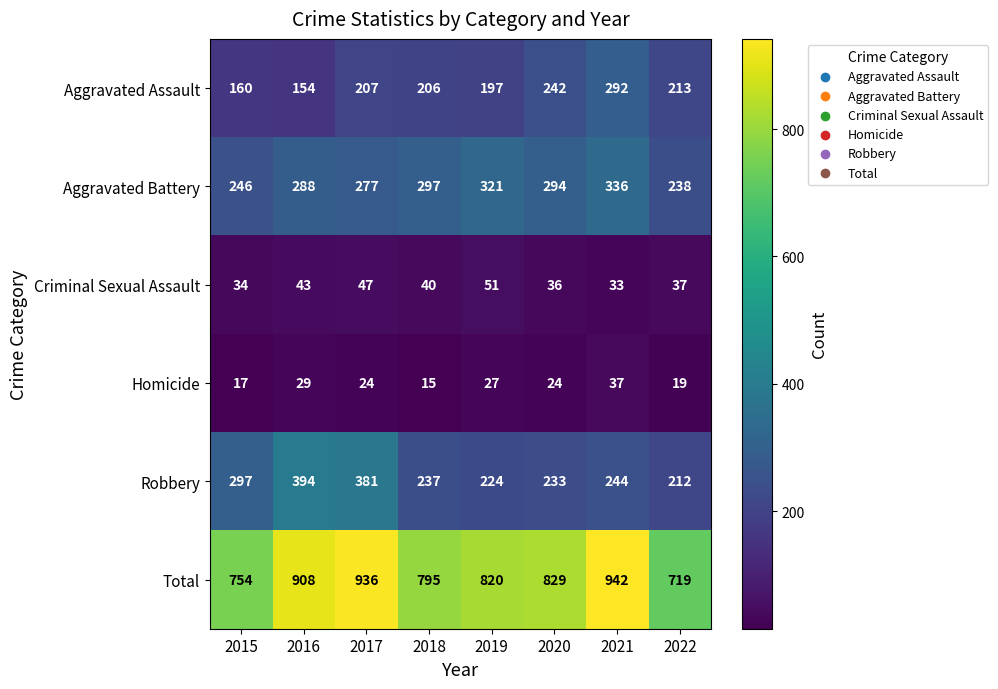

The Robbery series shows 233 at 2020. True or false?

True